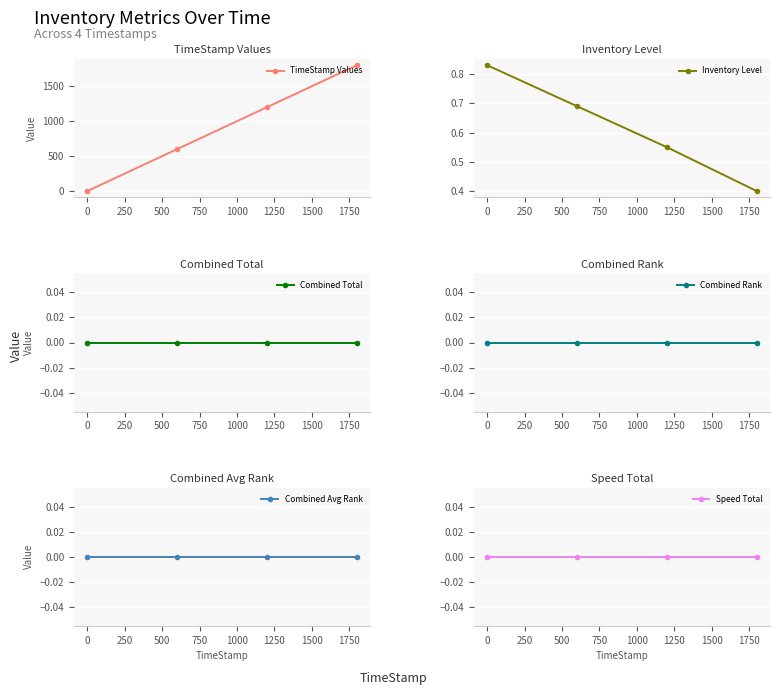

What is the maximum value for TimeStamp Values?

1799.9